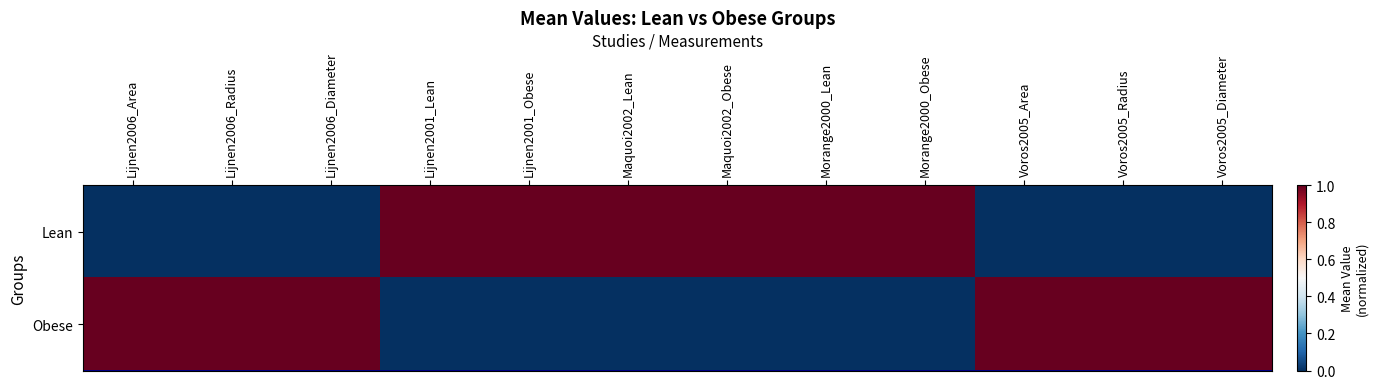

What is the total value across all series at Lijnen2001_Obese?

1